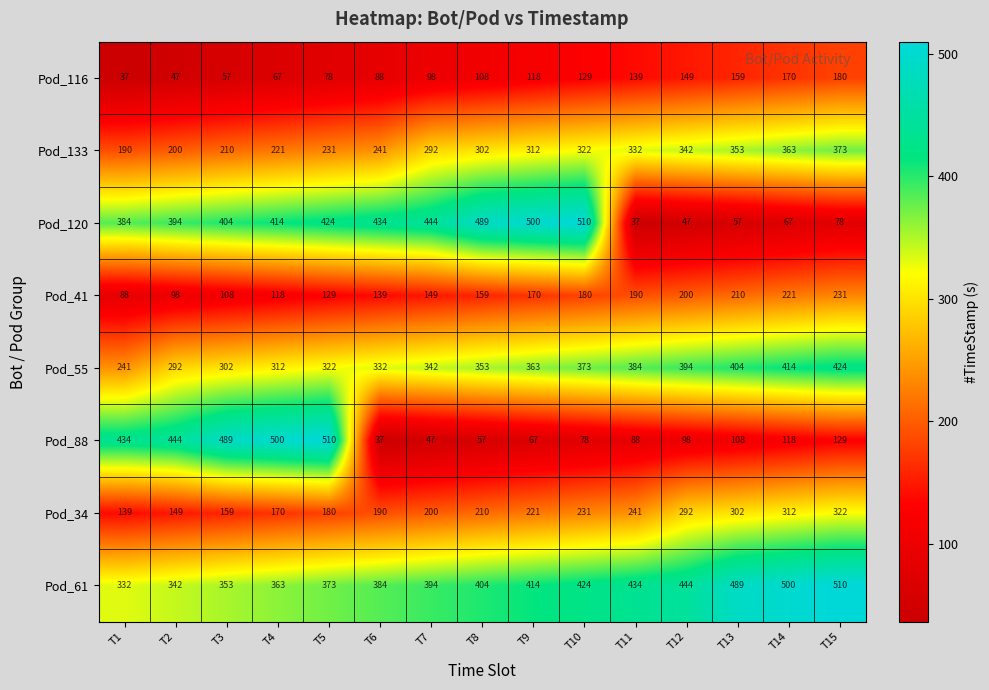

At T15, list the series in order from smallest to largest.

Pod_120, Pod_88, Pod_116, Pod_41, Pod_34, Pod_133, Pod_55, Pod_61